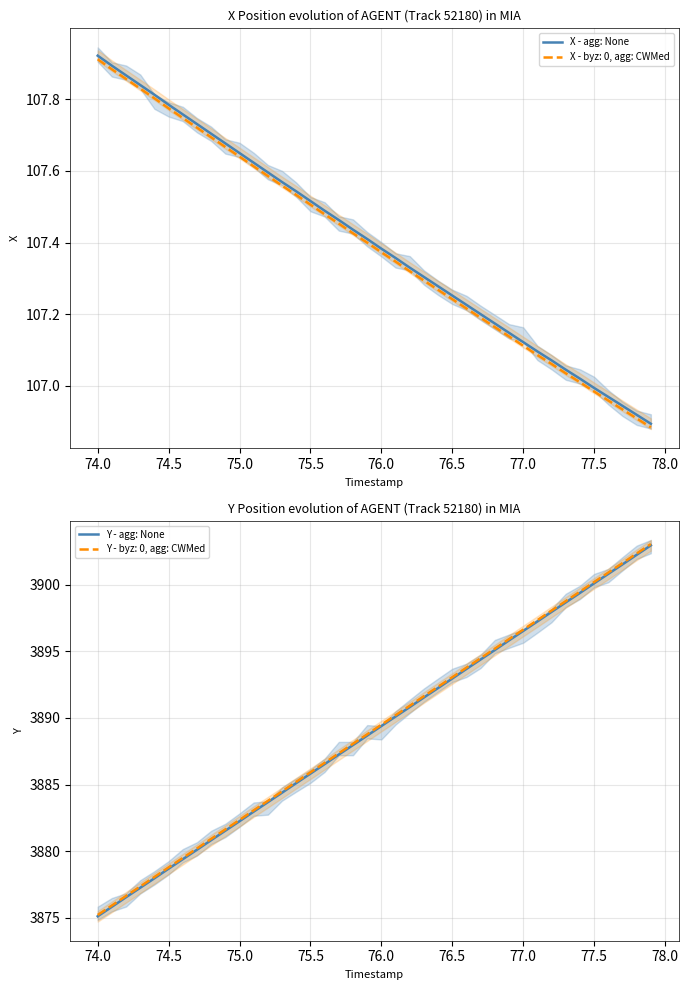

How many lines are shown in the chart?

2